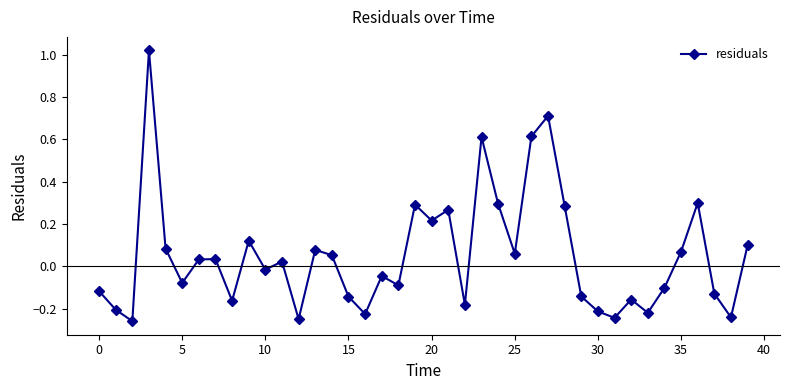

How many lines are shown in the chart?

1